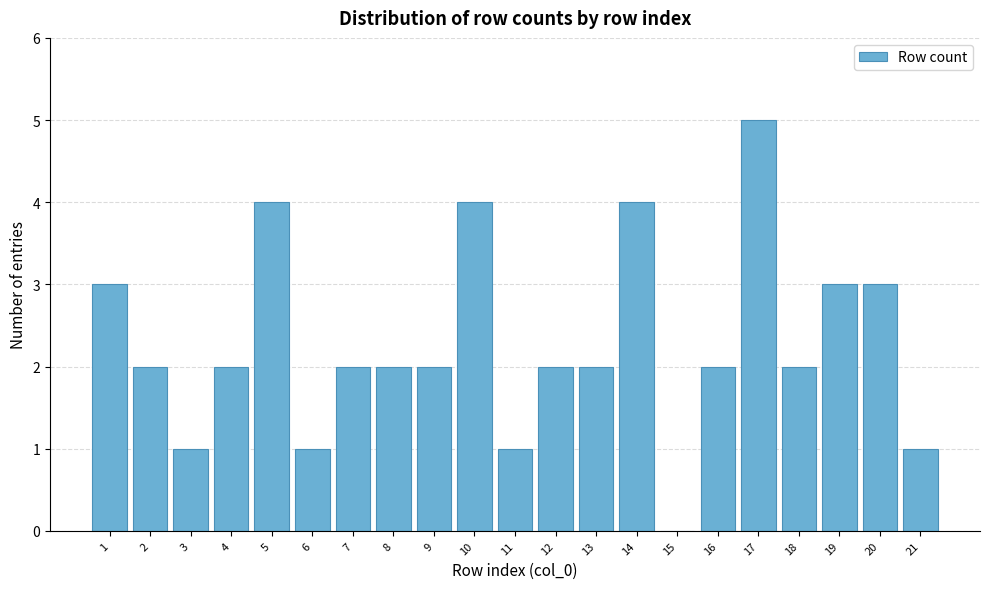

Reading left to right, transcribe all the data shown in this chart.

1=3	2=2	3=1	4=2	5=4	6=1	7=2	8=2	9=2	10=4	11=1	12=2	13=2	14=4	15=0	16=2	17=5	18=2	19=3	20=3	21=1